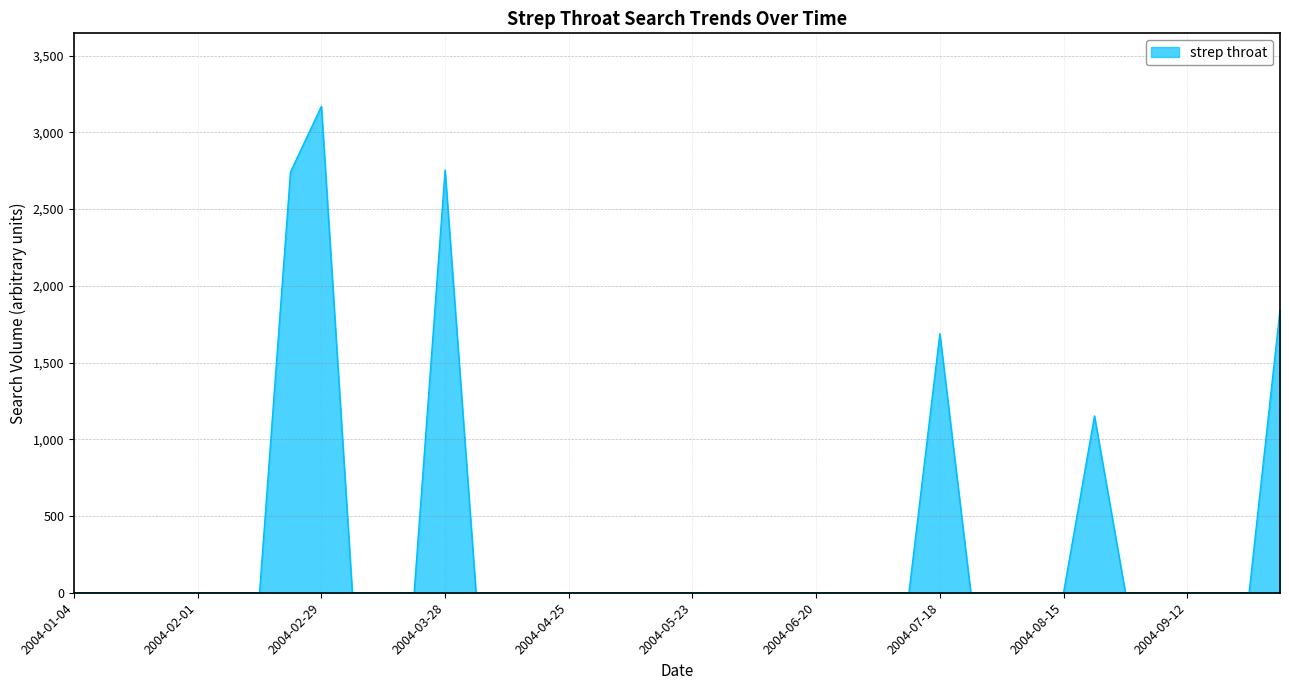

What is the maximum value shown in the chart?

3169.6